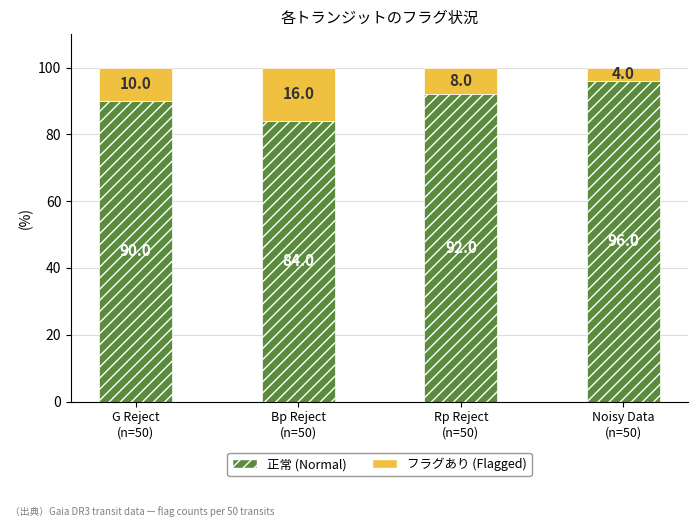

Is it true that 正常 (Normal) equals 92 at Rp Reject
(n=50)?

True